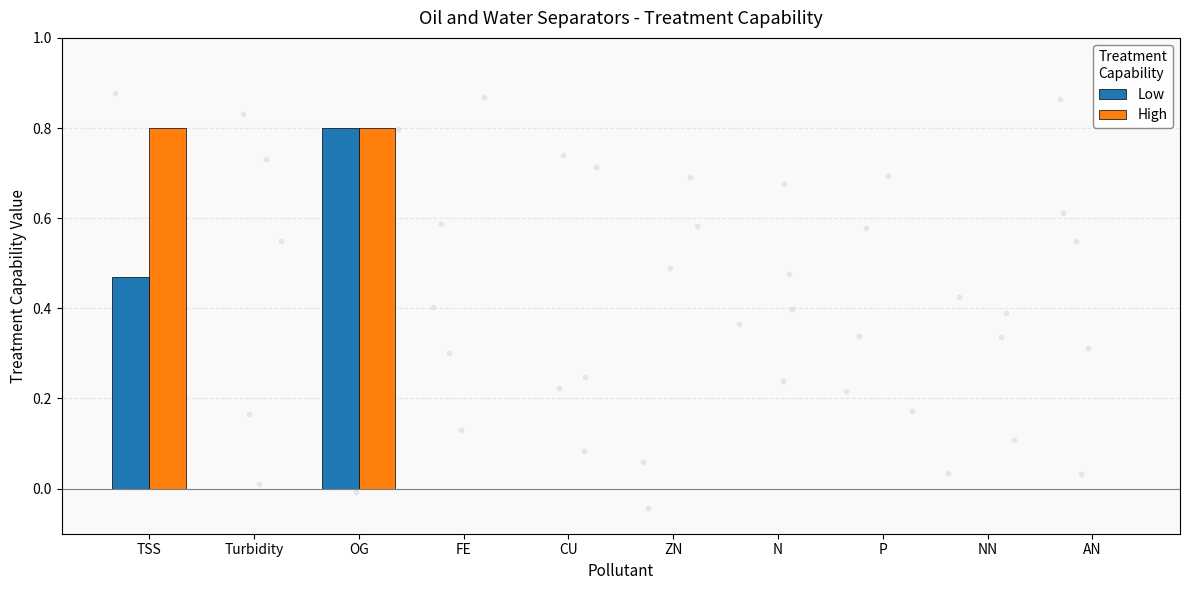

What is the total value across all series at OG?

1.6